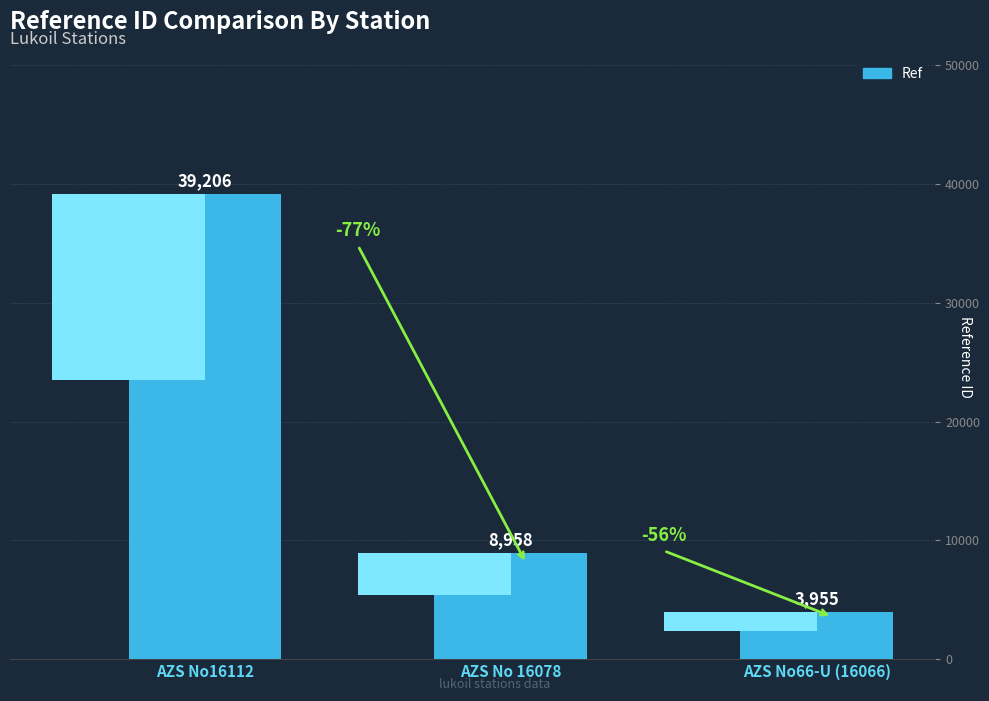

List the labels in order of value, smallest first.

AZS No66-U (16066), AZS No 16078, AZS No16112